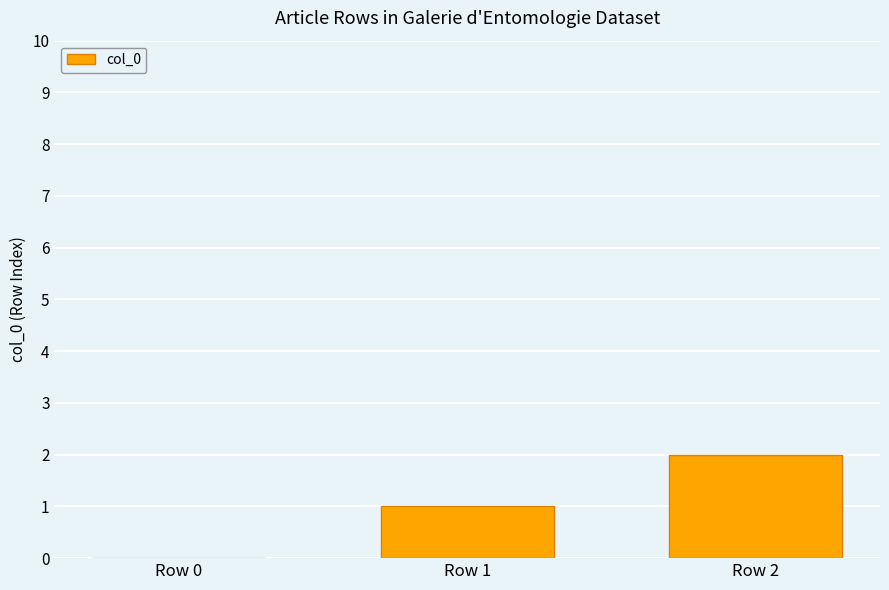

Which has a higher value, Row 2 or Row 1?

Row 2